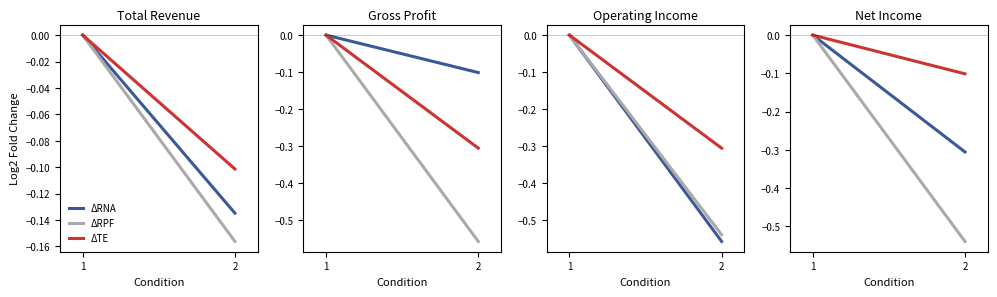

List the labels in order of ΔRPF value, smallest first.

2, 1